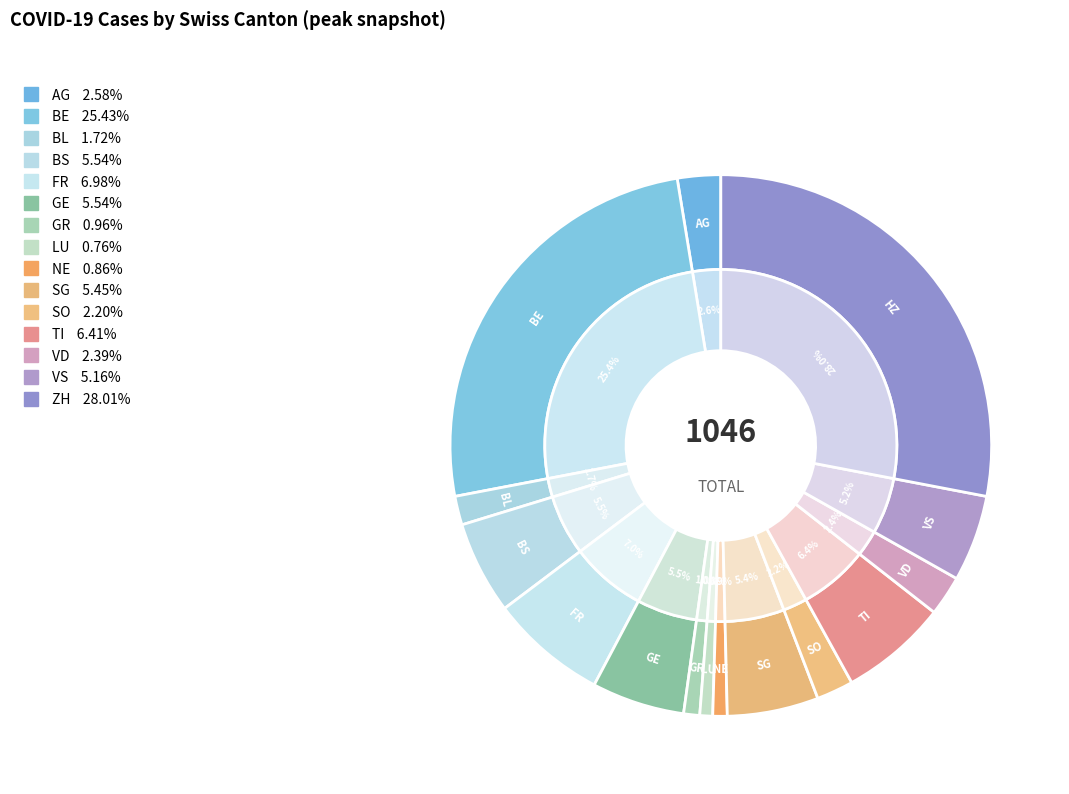

Does any single category account for the majority?

No